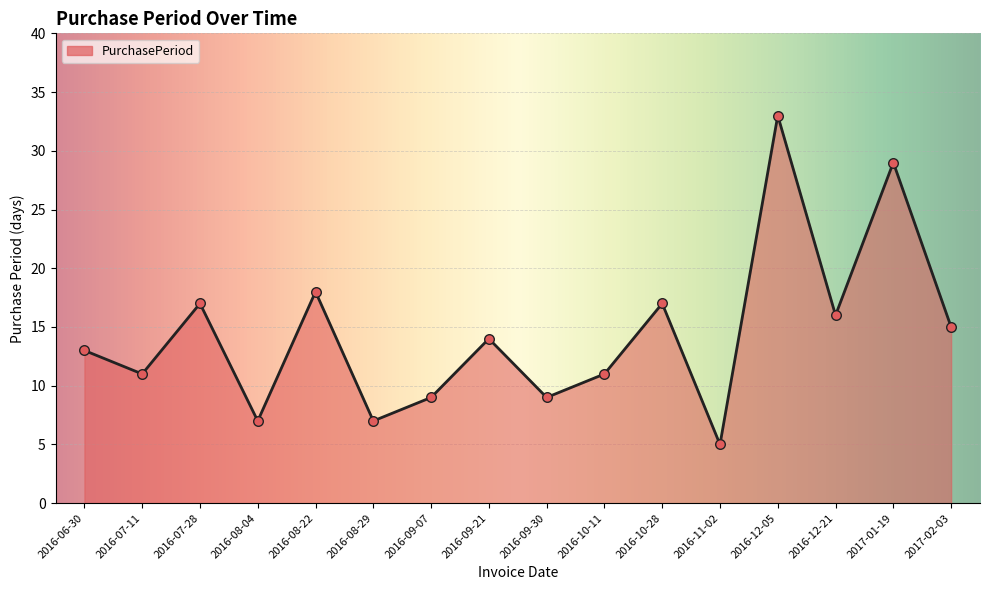

Between 2016-12-05 and 2016-06-30, which is larger?

2016-12-05